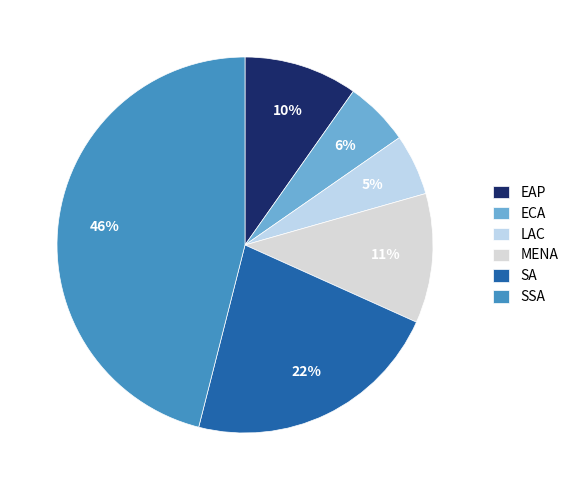

The SSA slice represents 46% of the pie. True or false?

True